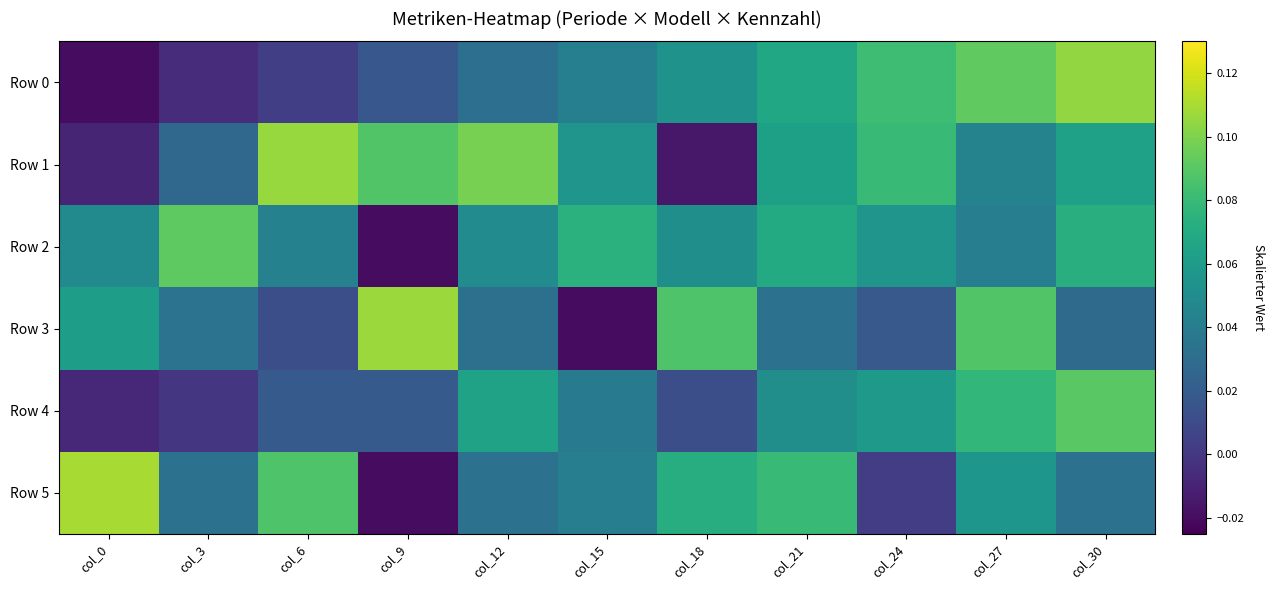

At which category is the sum across all series the highest?

col_27